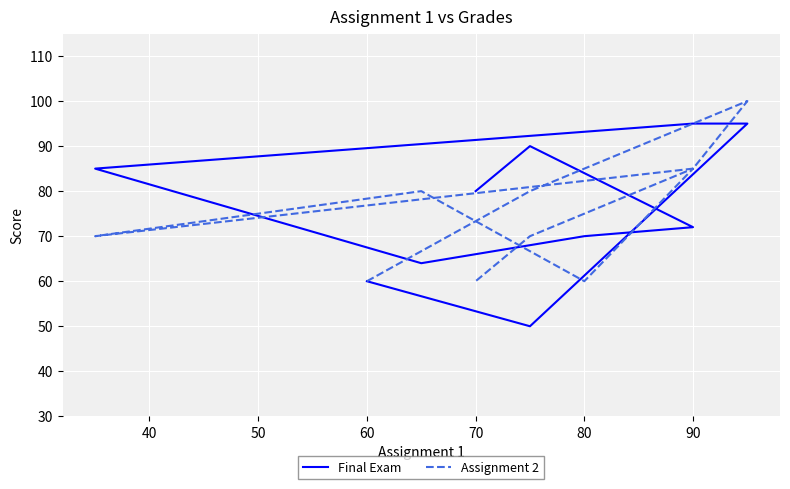

After their last crossing, which series has the higher values: Assignment 2 or Final Exam?

Final Exam